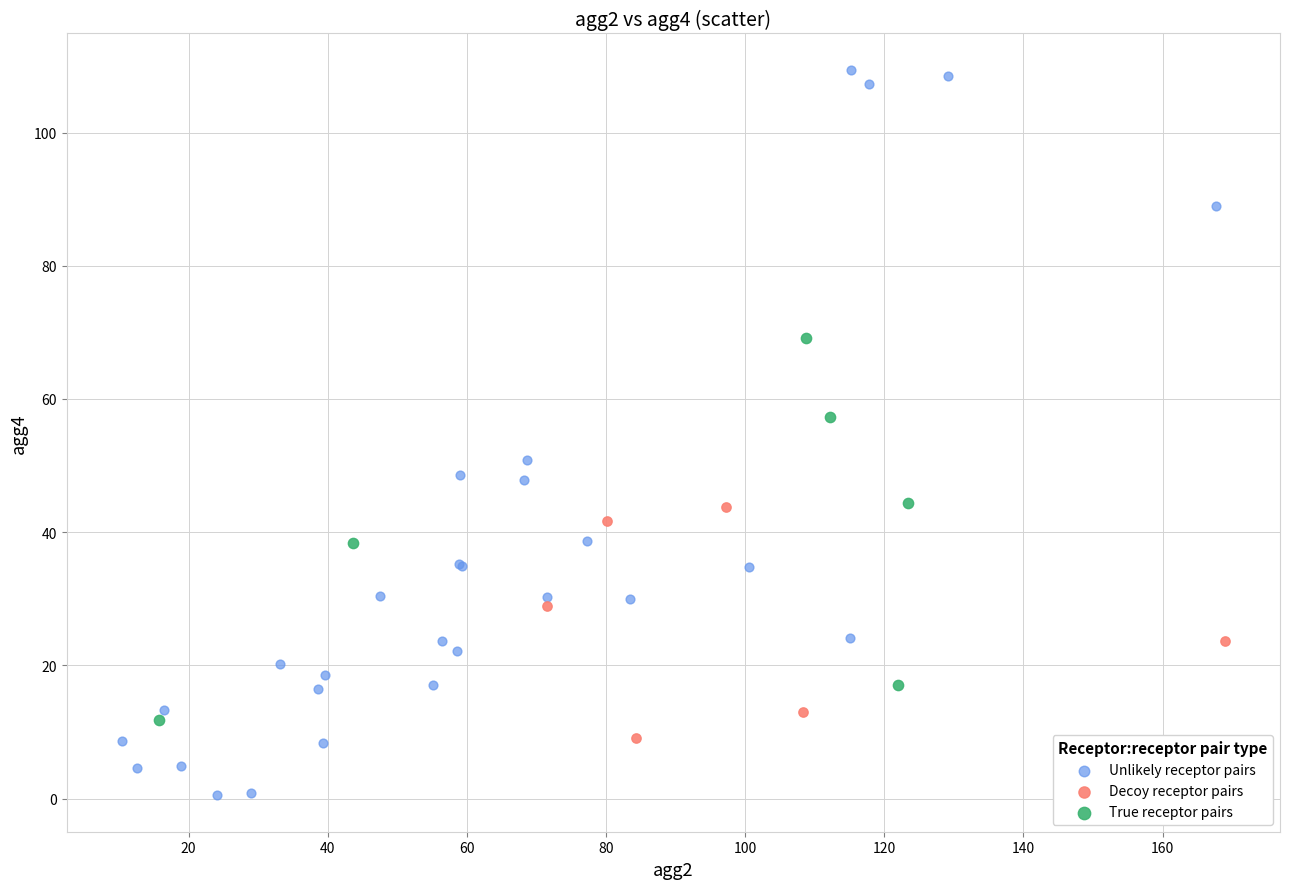

Which series has the widest spread of Y values?

Unlikely receptor pairs